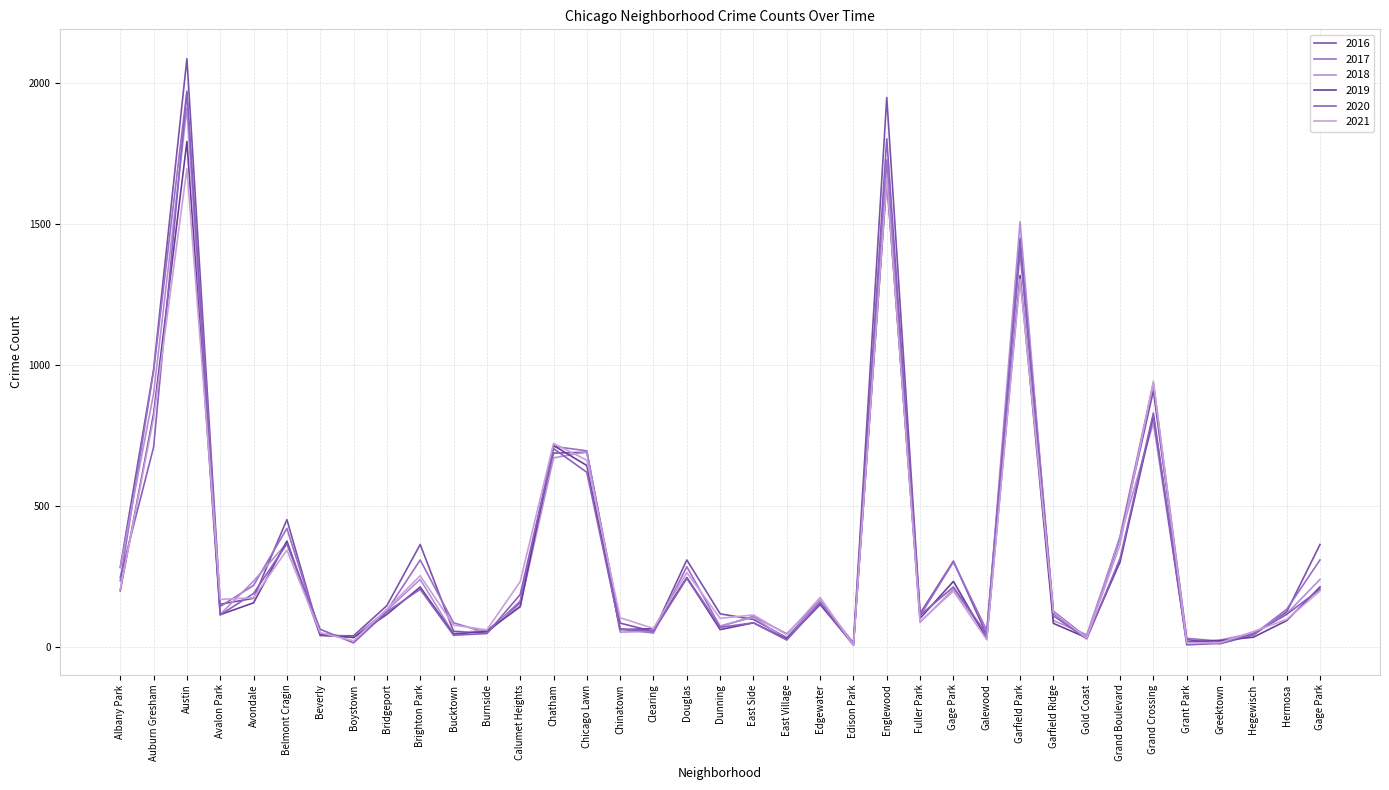

What is the total value across all series at Auburn Gresham?

5204